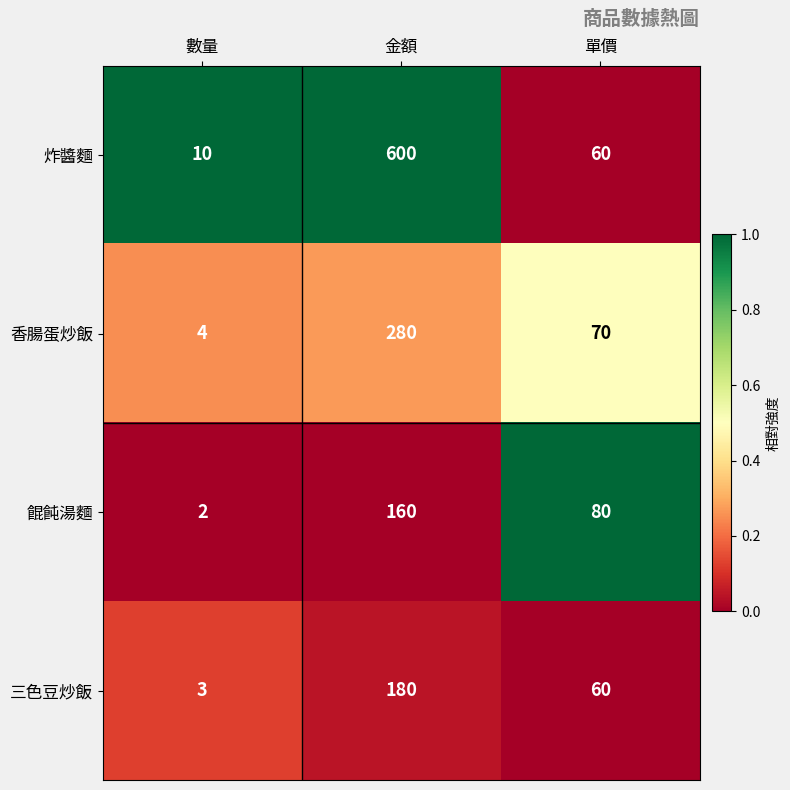

List the series in order of their peak value, lowest first.

餛飩湯麵, 三色豆炒飯, 香腸蛋炒飯, 炸醬麵